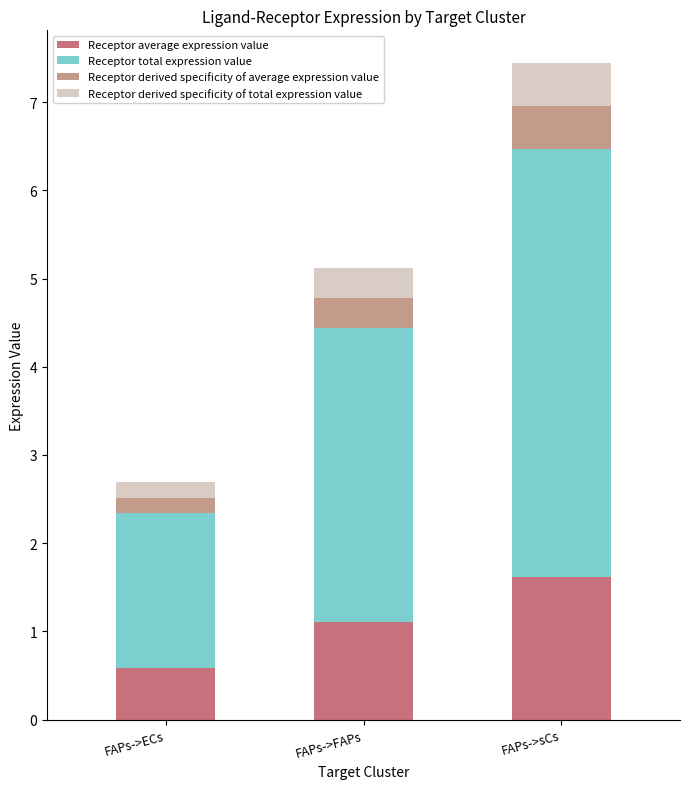

Rank the categories by Receptor average expression value value from lowest to highest.

FAPs->ECs, FAPs->FAPs, FAPs->sCs